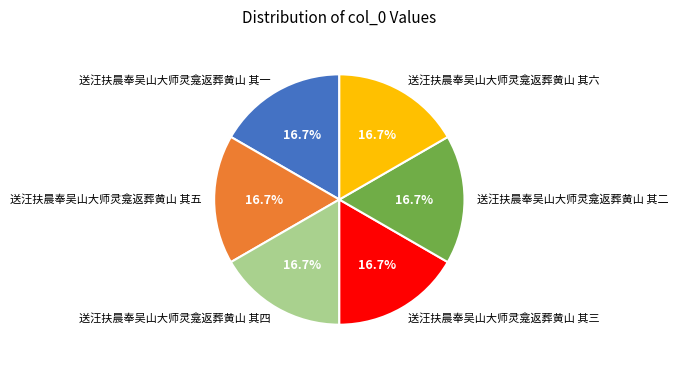

How much of the chart is everything except 送汪扶晨奉吴山大师灵龛返葬黄山 其五?

83.3%